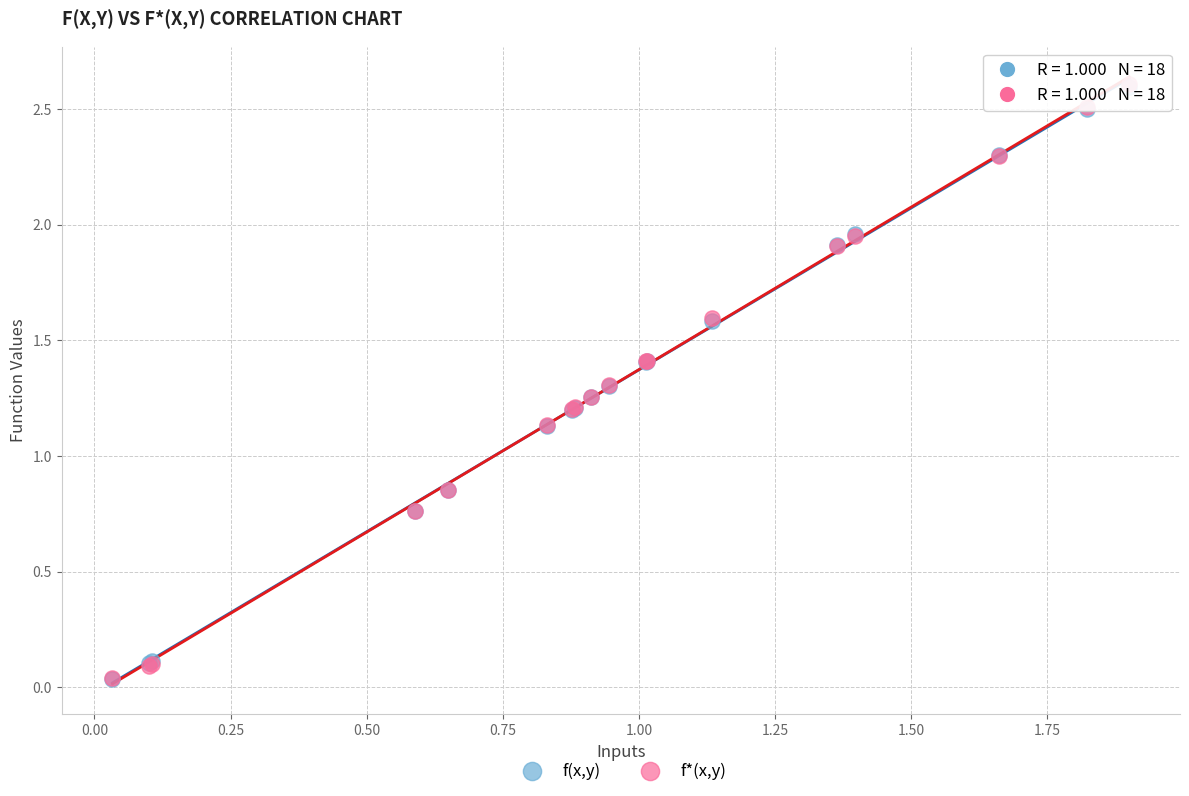

Which series has the largest Y range (max minus min)?

f*(x,y)